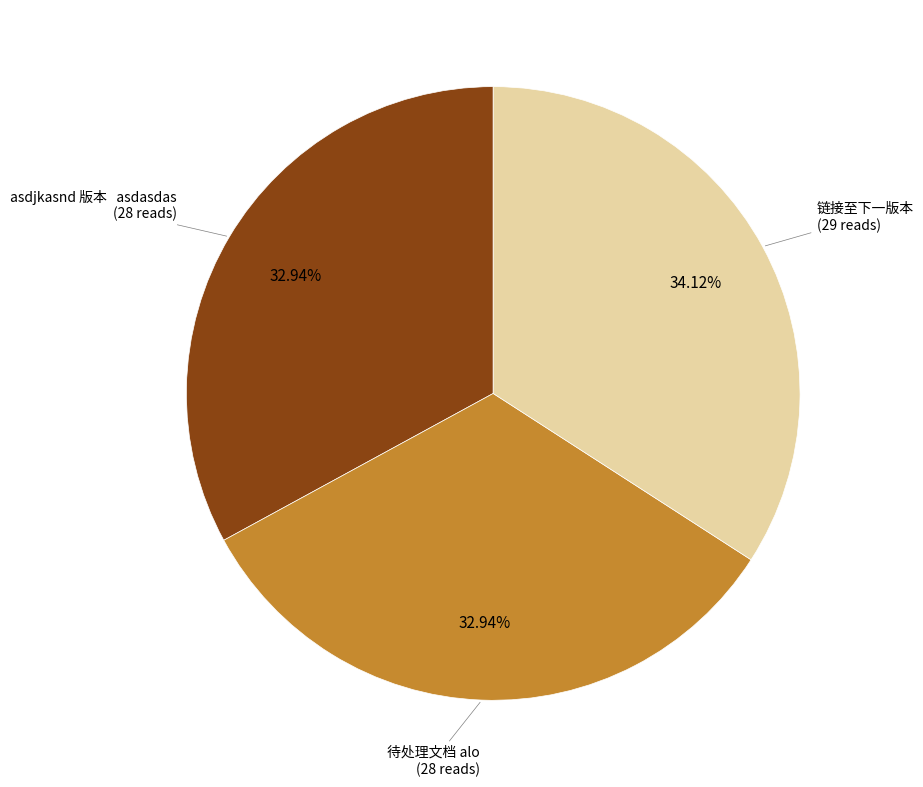

To the nearest percent, what is the difference between the largest and smallest slice percentages?

1%